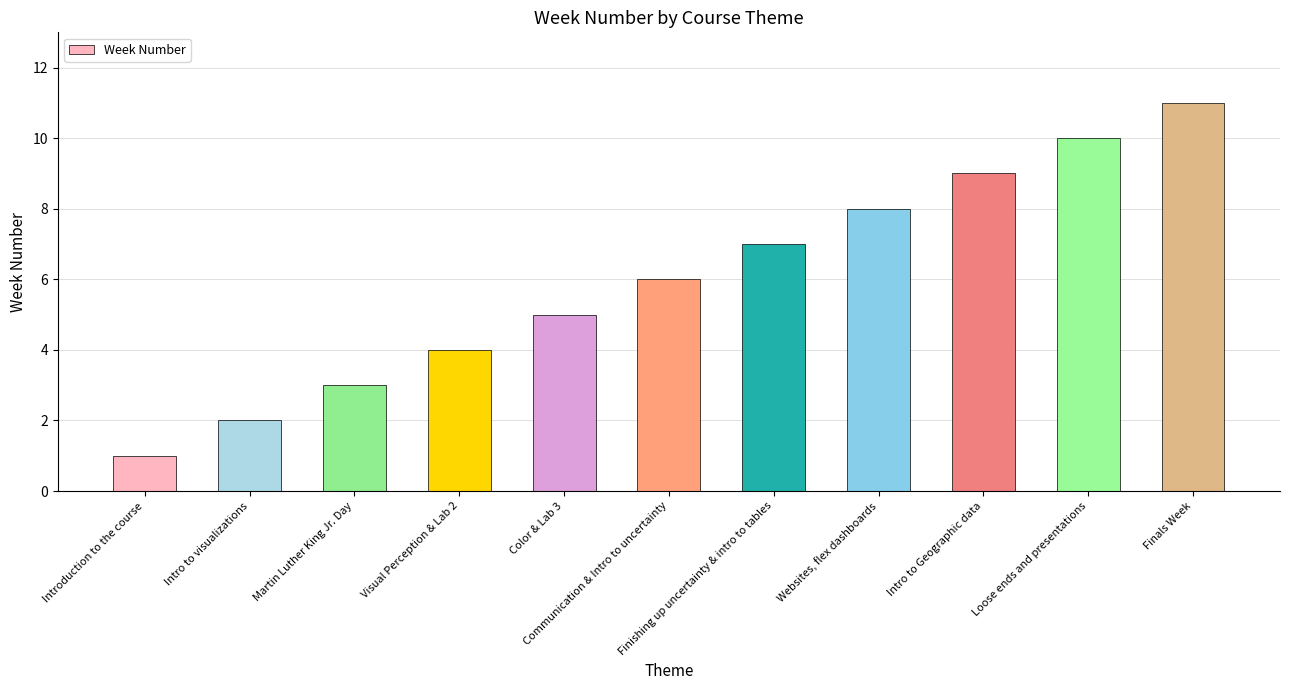

Is it true that the value at Visual Perception & Lab 2 is 4?

True